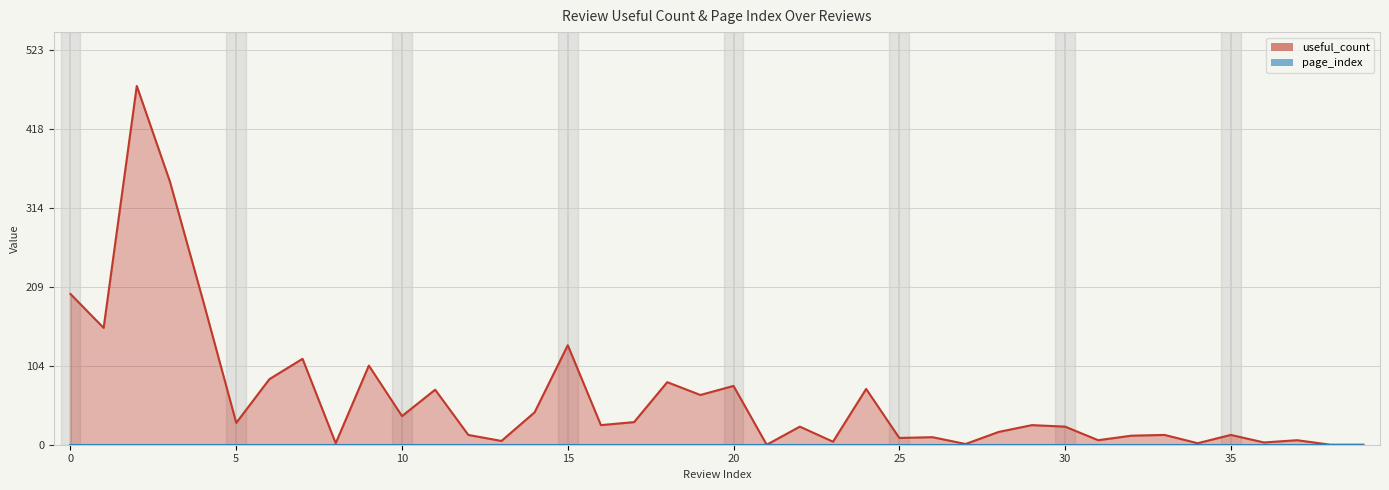

Reading left to right, what are all the values shown in this chart?

0=200	1=155	2=476	3=349	4=191	5=29	6=87	7=114	8=2	9=105	10=38	11=73	12=13	13=5	14=43	15=132	16=26	17=30	18=83	19=66	20=78	21=0	22=24	23=4	24=74	25=9	26=10	27=1	28=17	29=26	30=24	31=6	32=12	33=13	34=2	35=13	36=3	37=6	38=0	39=0